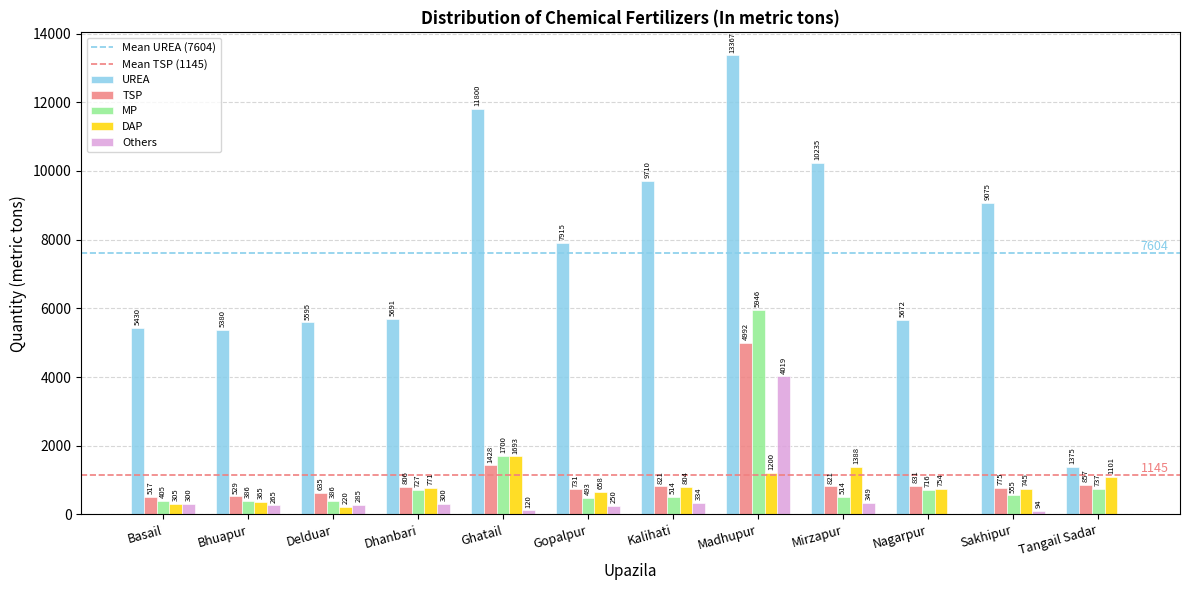

Which category has the highest value across all series?

Madhupur